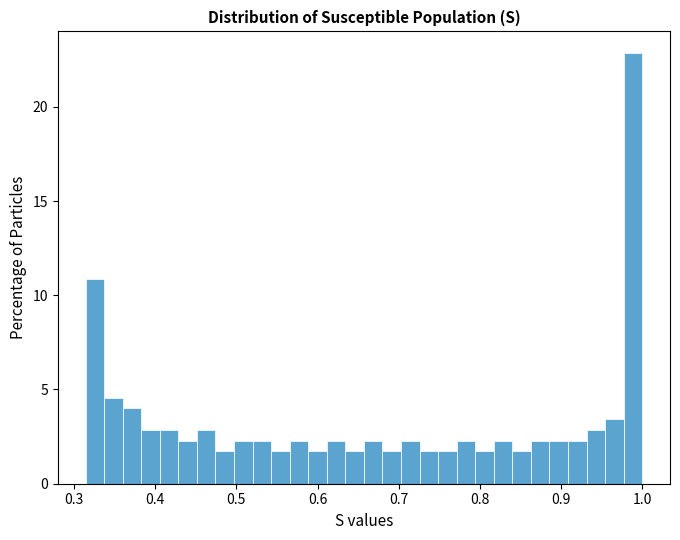

Around what value on the x-axis is the tallest bar? Give the approximate position of its centre, as read against the axis.

0.99